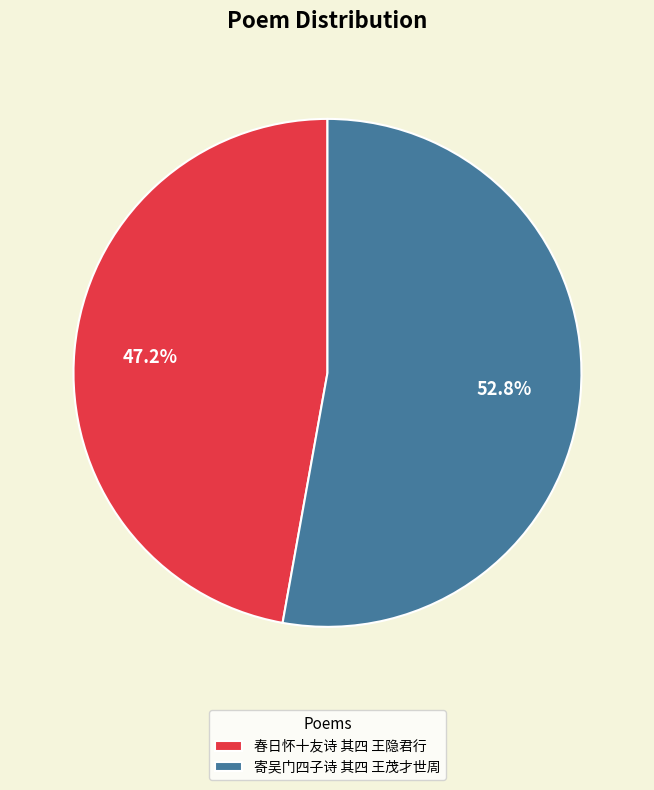

How much of the chart is everything except 春日怀十友诗 其四 王隐君行?

52.8%